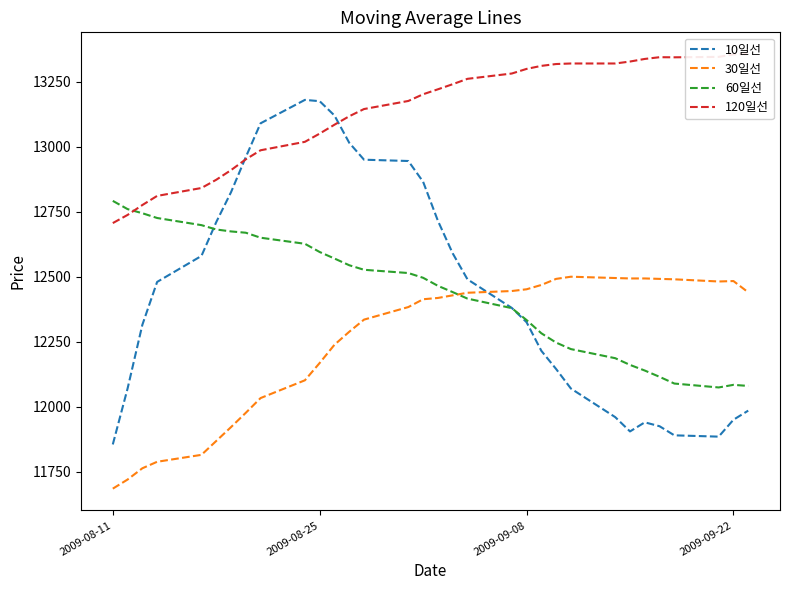

Reading right to left, list all the values displayed in this chart.

10일선: 11985.0	11950.0	11885.0	11890.0	11925.0	11940.0	11905.0	11960.0	12070.0	12145.0	12215.0	12325.0	12380.0	12490.0	12590.0	12715.0	12865.0	12945.0	12950.0	13015.0	13120.0	13175.0	13180.0	13090.0	12960.0	12825.0	12710.0	12580.0	12480.0	12315.0	12070.0	11855.0
30일선: 12440.0	12483.3	12481.7	12490.0	12491.7	12493.3	12493.3	12495.0	12500.0	12491.7	12468.3	12451.7	12445.0	12438.3	12428.3	12418.3	12413.3	12383.3	12335.0	12288.3	12238.3	12168.3	12101.7	12033.3	11976.7	11921.7	11868.3	11815.0	11788.3	11763.3	11720.0	11685.0
60일선: 12080.0	12084.2	12074.2	12089.2	12115.0	12139.2	12160.8	12186.7	12221.7	12246.7	12282.5	12333.3	12379.2	12415.8	12440.8	12465.0	12495.8	12514.2	12526.7	12544.2	12570.0	12595.0	12626.7	12650.0	12669.2	12674.2	12681.7	12698.3	12725.8	12744.2	12760.0	12791.7
120일선: 13356.2	13355.0	13345.4	13343.8	13344.2	13337.5	13327.5	13320.0	13320.0	13317.9	13310.8	13299.2	13281.4	13261.0	13240.3	13220.8	13201.7	13175.9	13144.8	13117.1	13084.6	13050.4	13018.8	12986.2	12951.5	12909.9	12872.8	12841.2	12810.8	12775.7	12737.6	12706.2